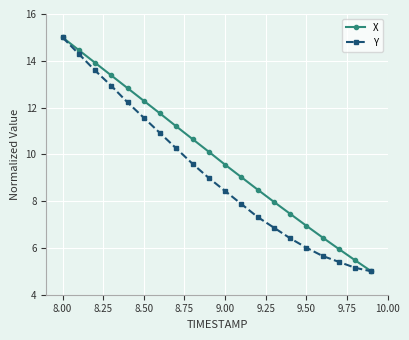

Does the chart have visible grid lines?

Yes